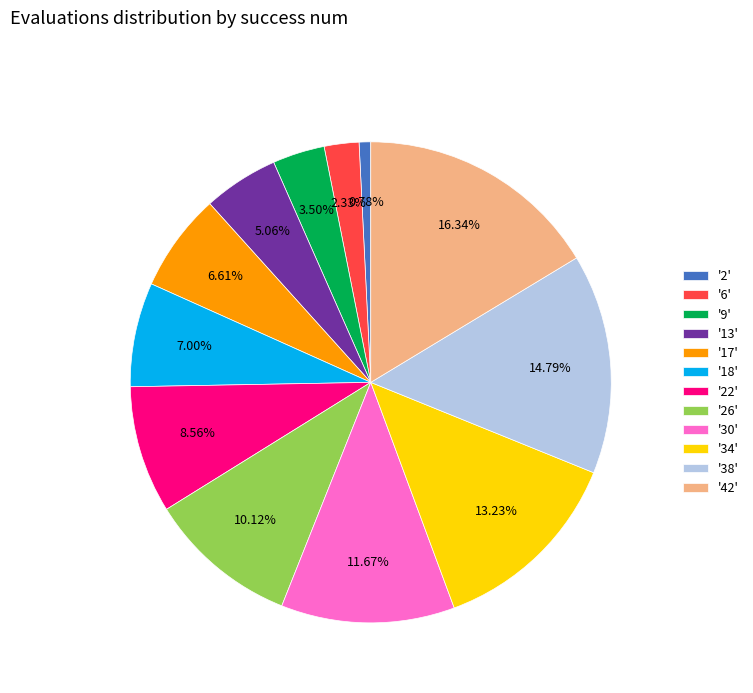

To the nearest percent, what is the average slice percentage?

8%